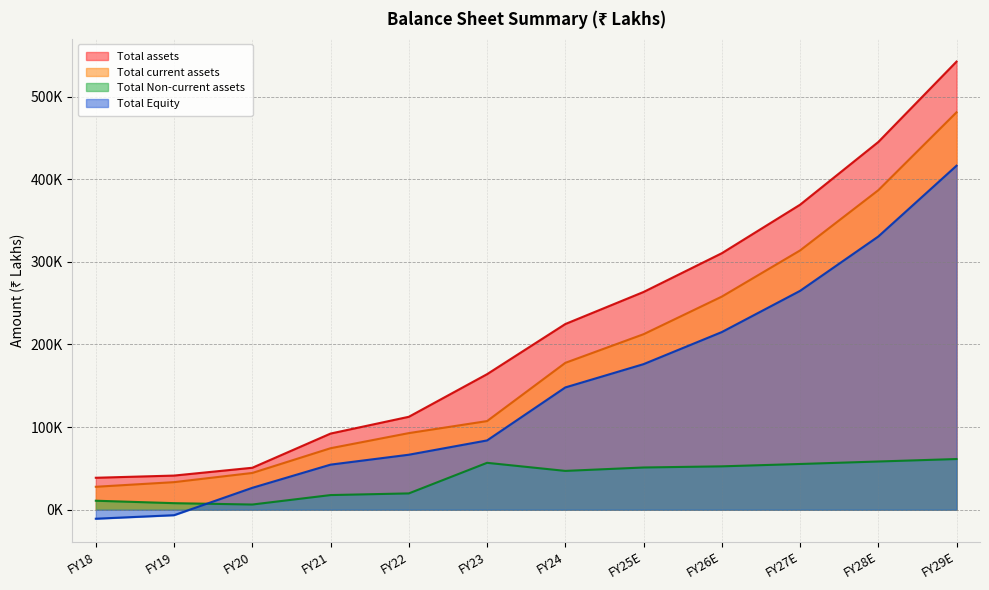

Which series has the widest spread of values?

Total assets